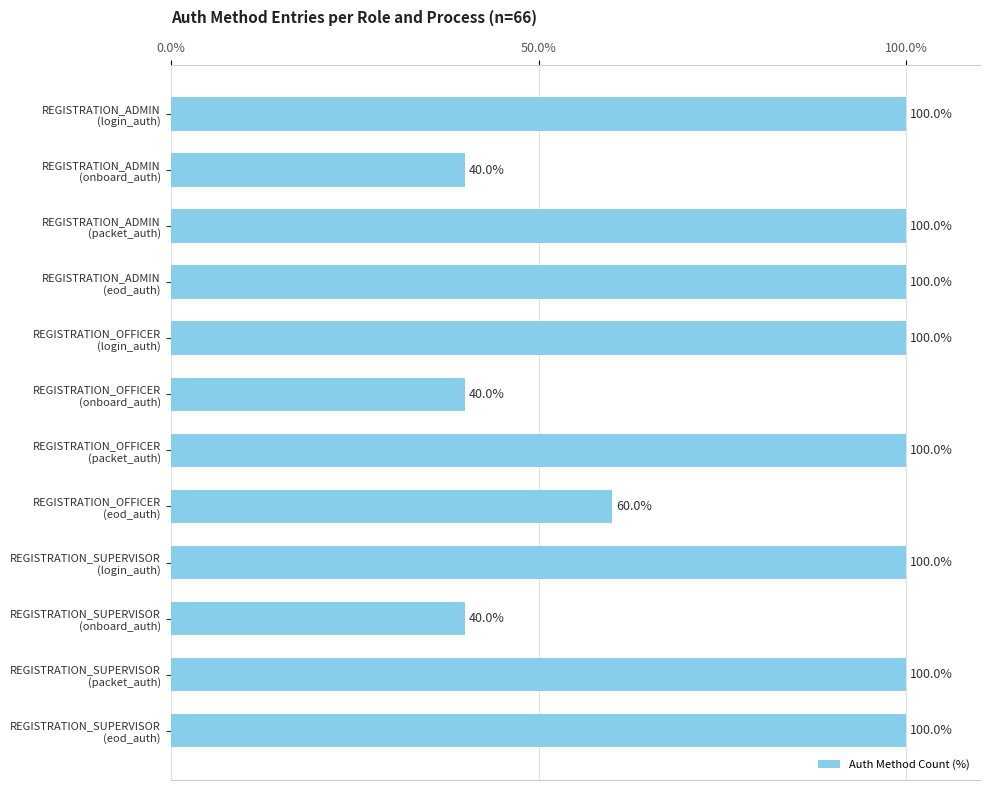

What is the difference between the maximum and minimum values?

60